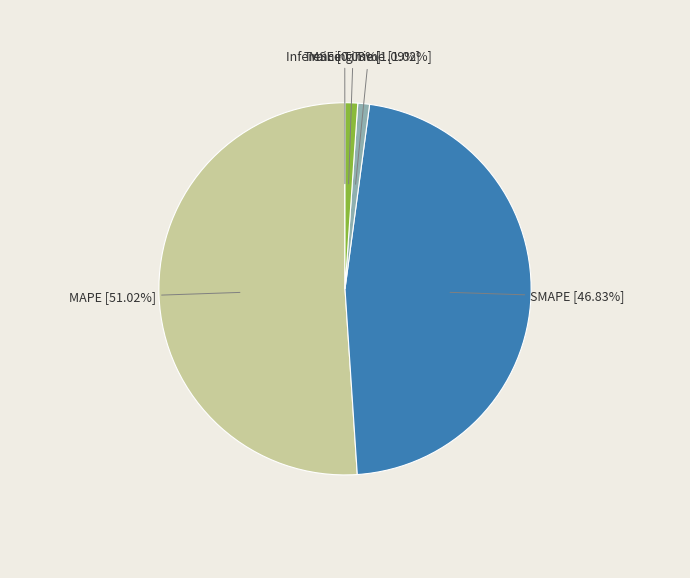

Which slice is the largest?

MAPE